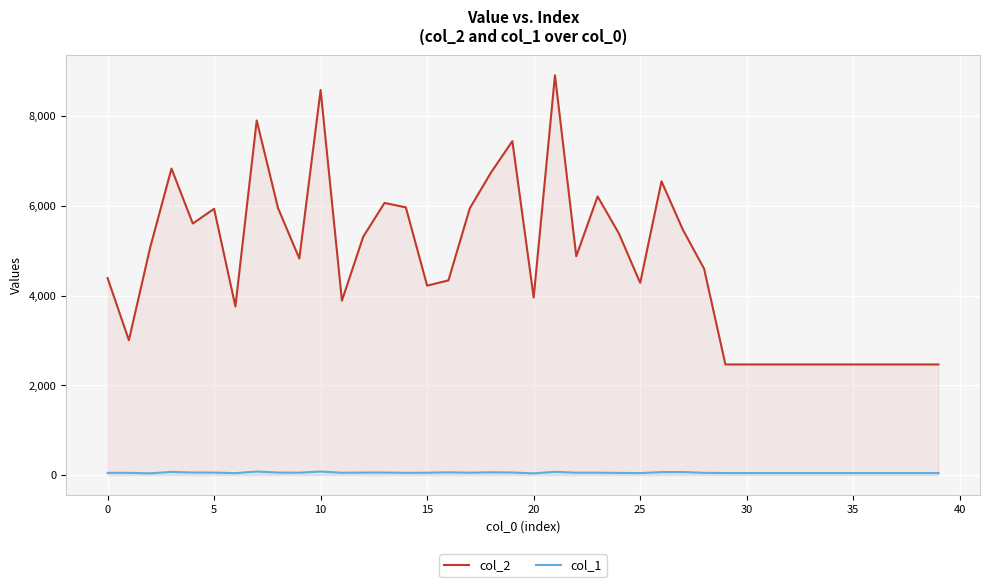

What is the sum of the col_2 values at 16 and 23?

10549